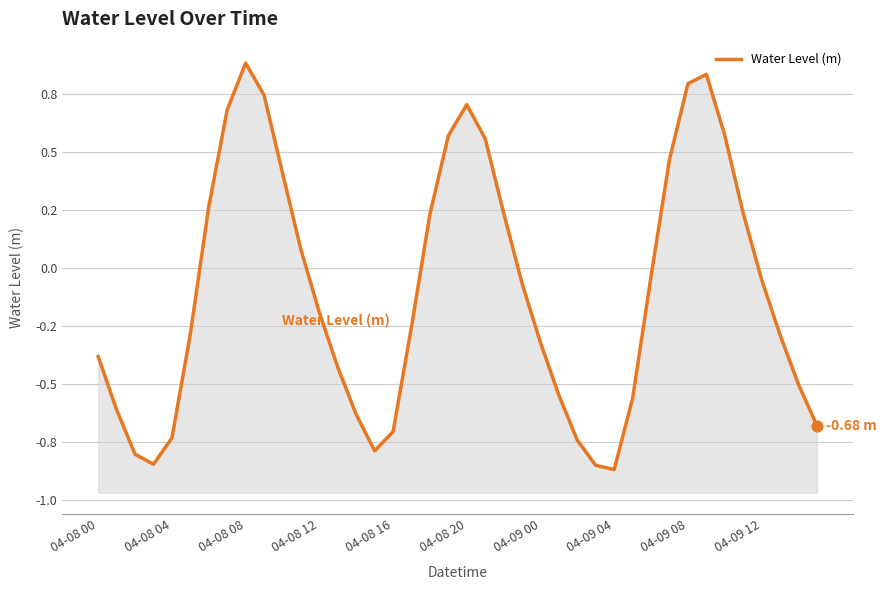

Between 04-08 00 and 19, which is larger?

19